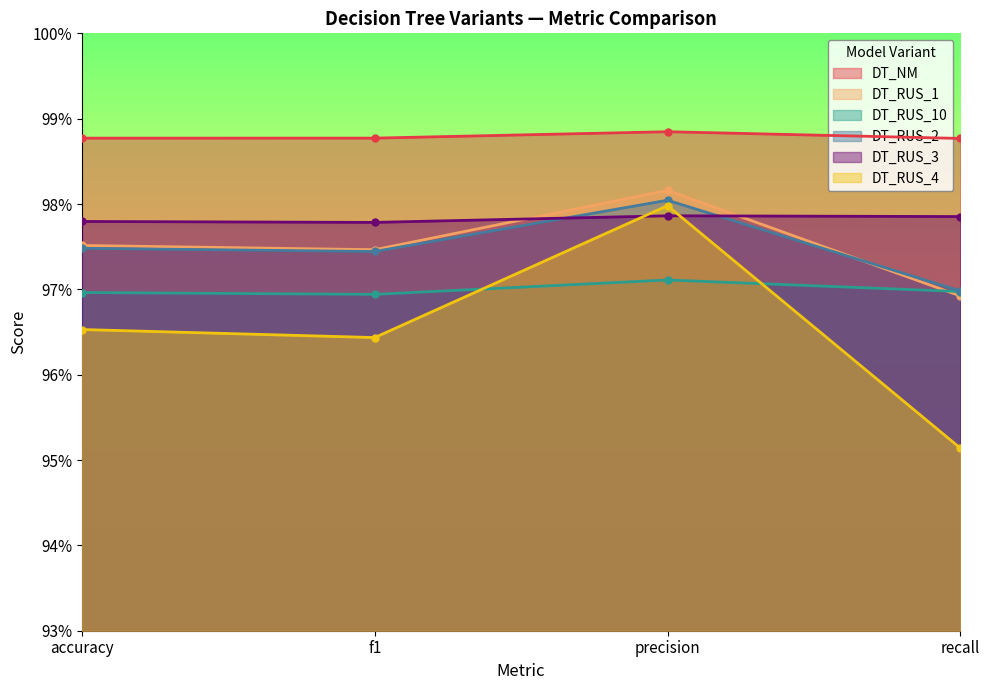

Is it true that DT_RUS_10 equals 1.6 at accuracy?

False